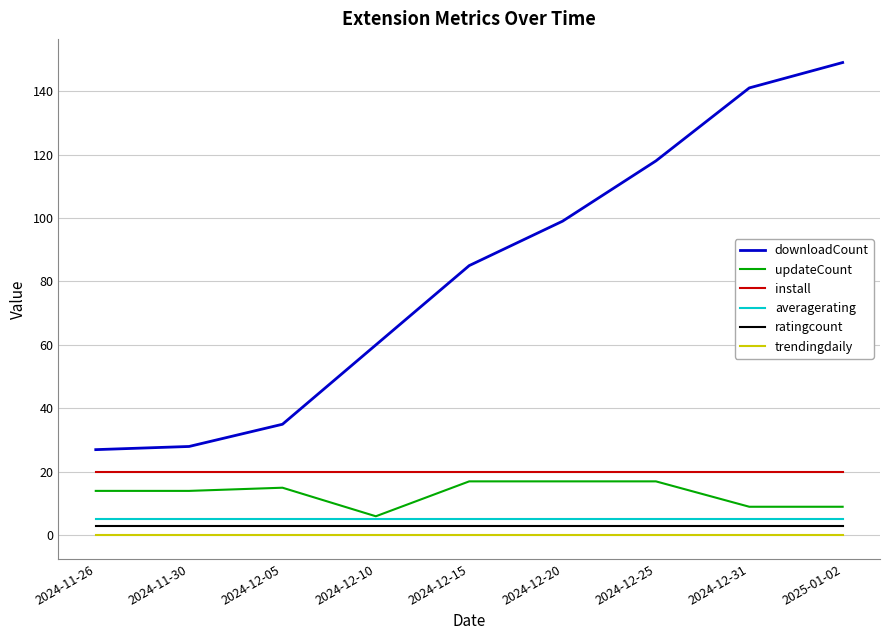

Reading left to right, list all the values displayed in this chart.

downloadCount: 27	28	35	60	85	99	118	141	149
updateCount: 14	14	15	6	17	17	17	9	9
install: 20	20	20	20	20	20	20	20	20
averagerating: 5	5	5	5	5	5	5	5	5
ratingcount: 3	3	3	3	3	3	3	3	3
trendingdaily: 0	0	0	0	0	0	0	0	0